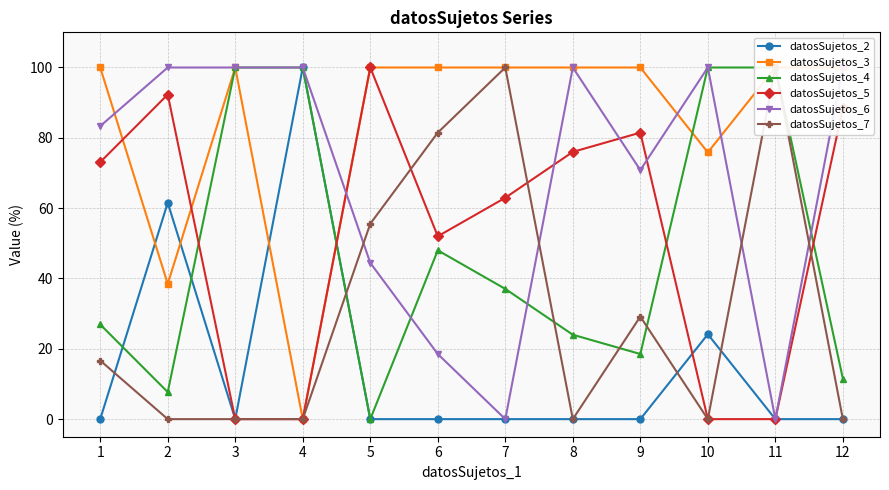

Which category has the lowest value in the datosSujetos_2 series?

1